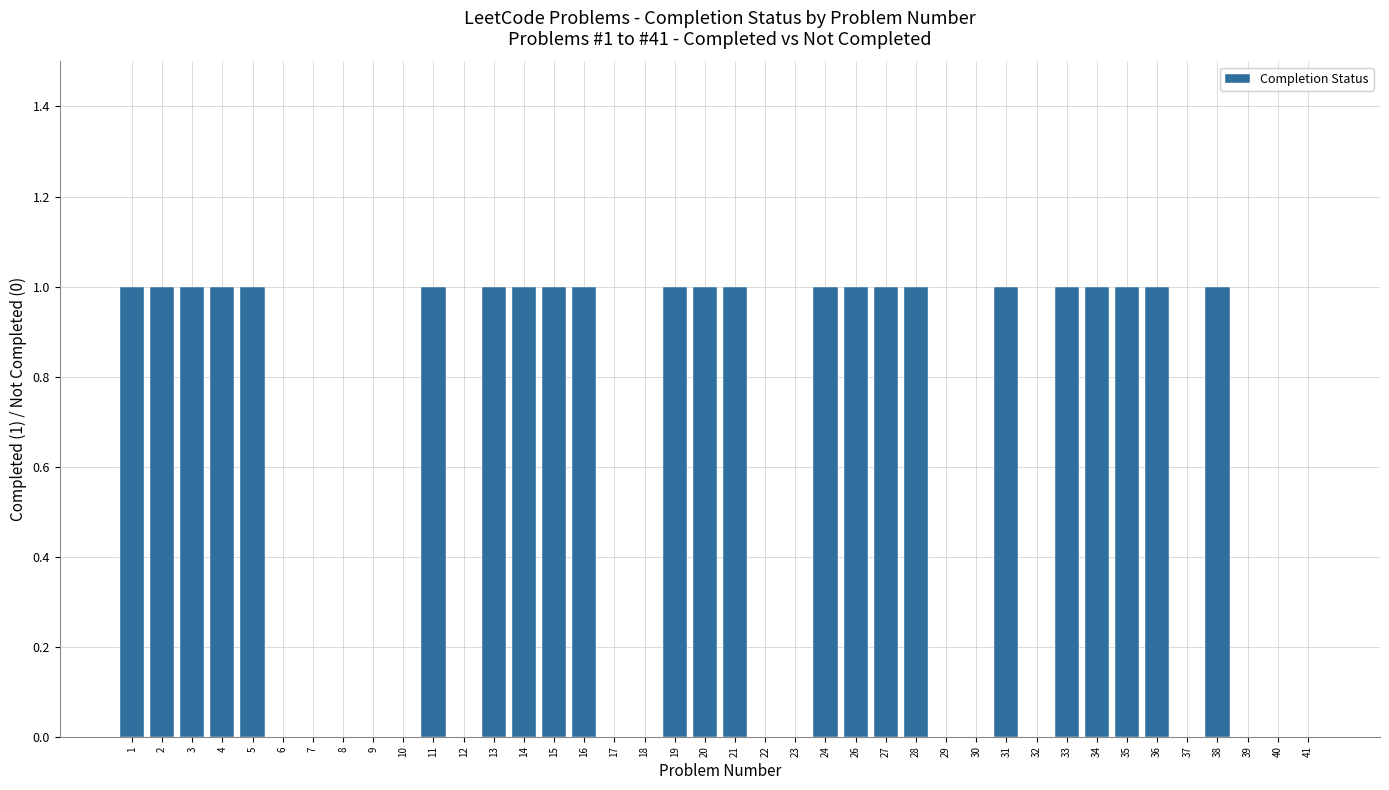

True or false: the data shows 1 at 16.

True